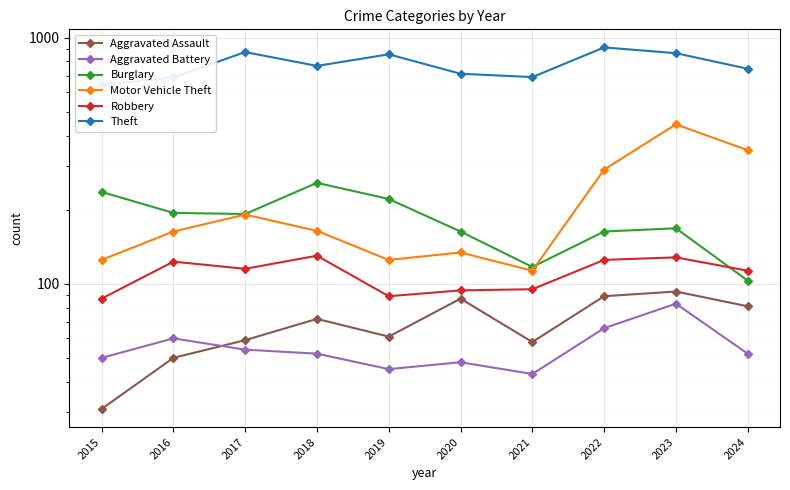

How many categories are shown in the chart?

10